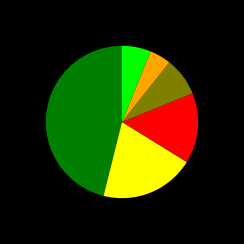

Does any single category account for the majority?

No